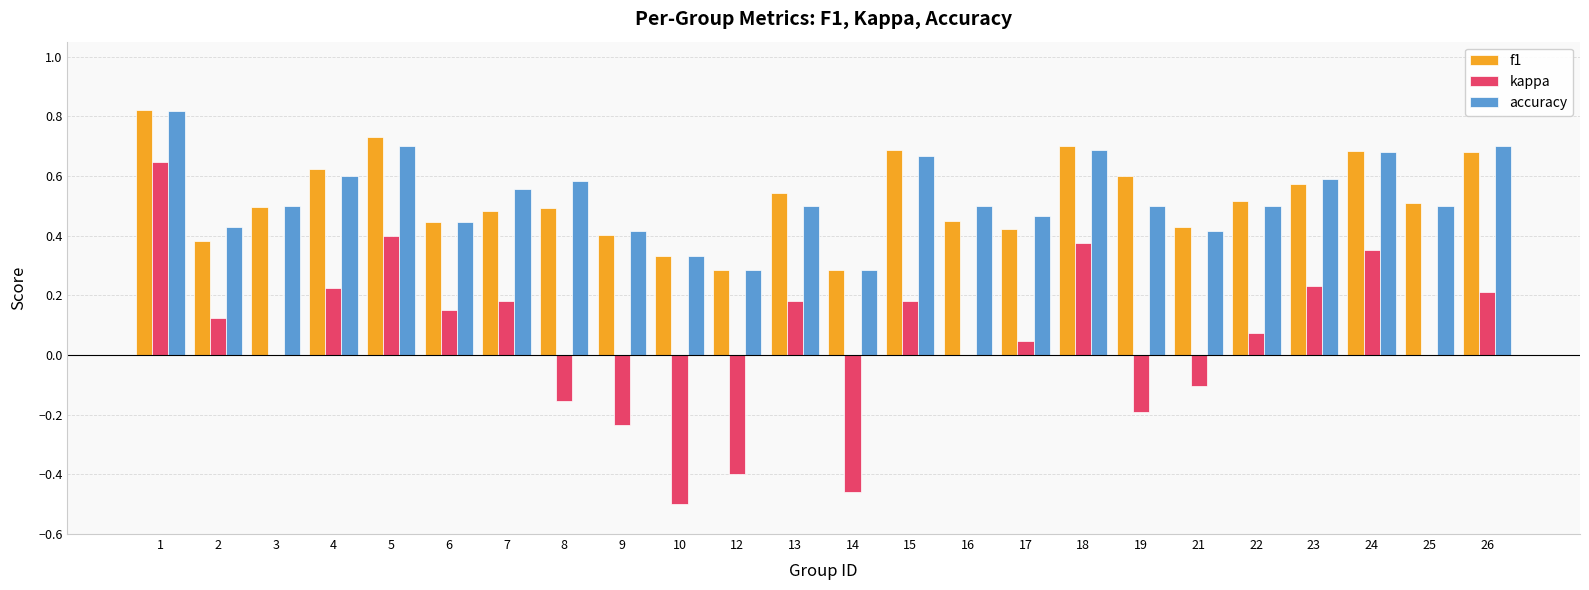

Count the accuracy values in the range 0 to 1.

24